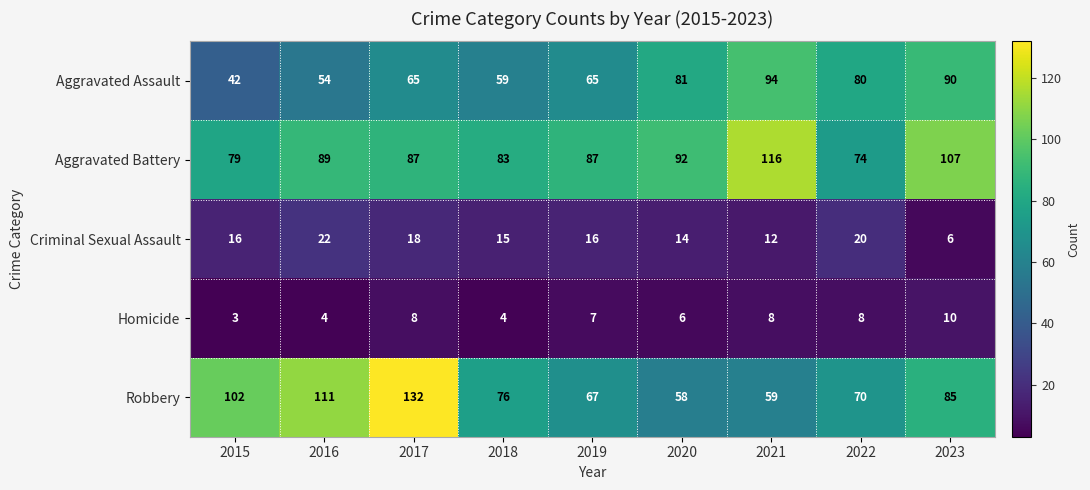

What is the difference between the highest and lowest values at 2019?

80